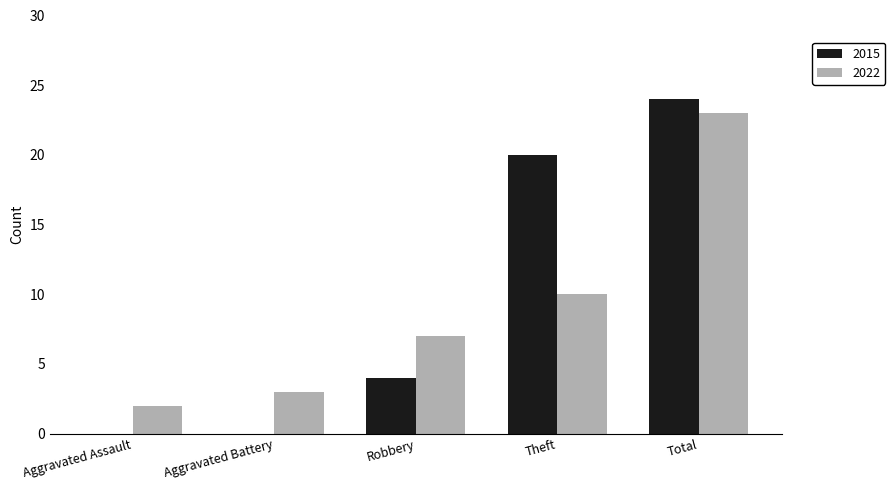

Is the value of 2022 at Aggravated Assault greater than the value of 2015 at Aggravated Assault?

Yes